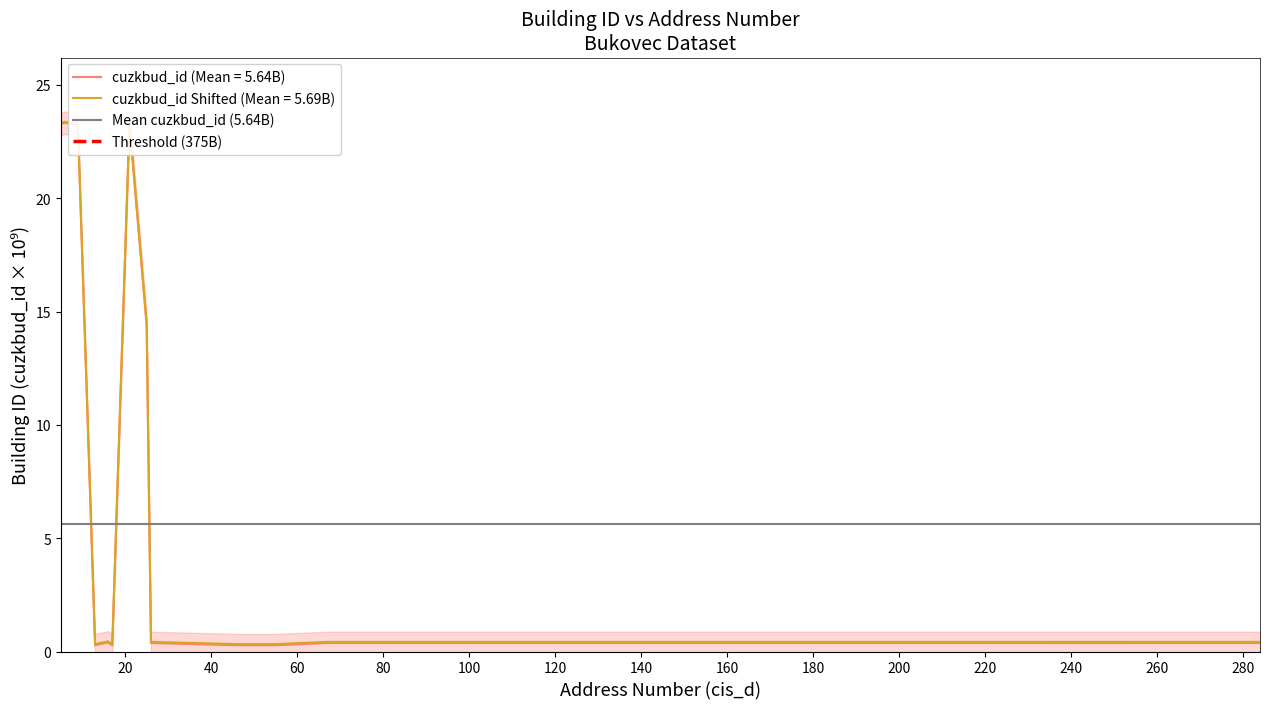

List the labels in order of value, largest first.

6, 21, 5, 9, 25, 16, 210, 214, 89, 98, 26, 284, 253, 67, 115, 244, 13, 17, 55, 46